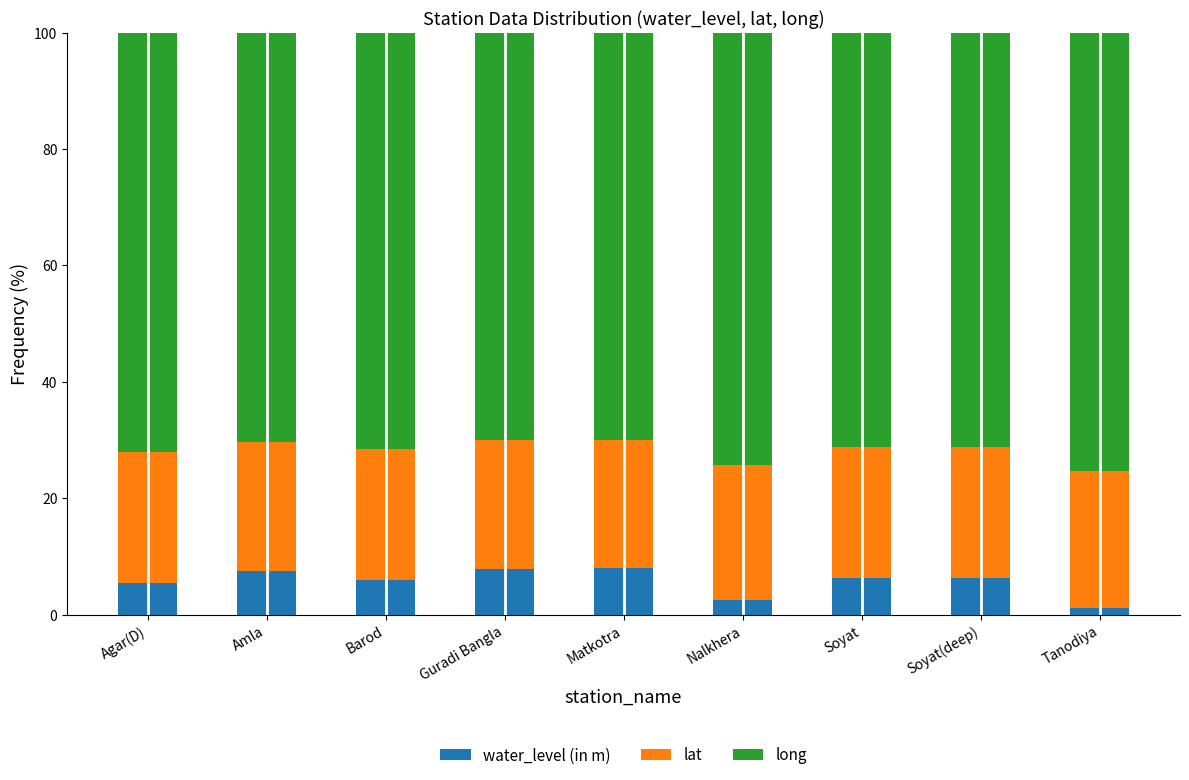

What is the total value across all series at Amla?

100.0